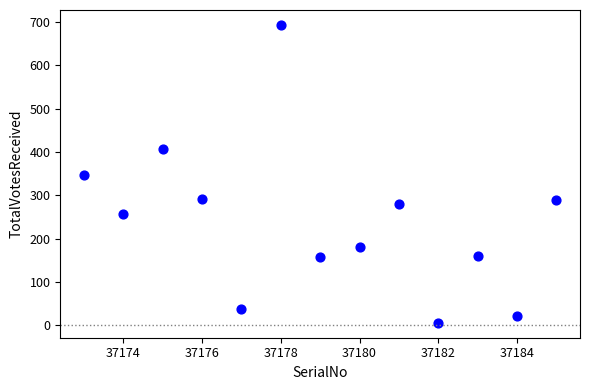

What is the range of Y values (max minus min)?

687